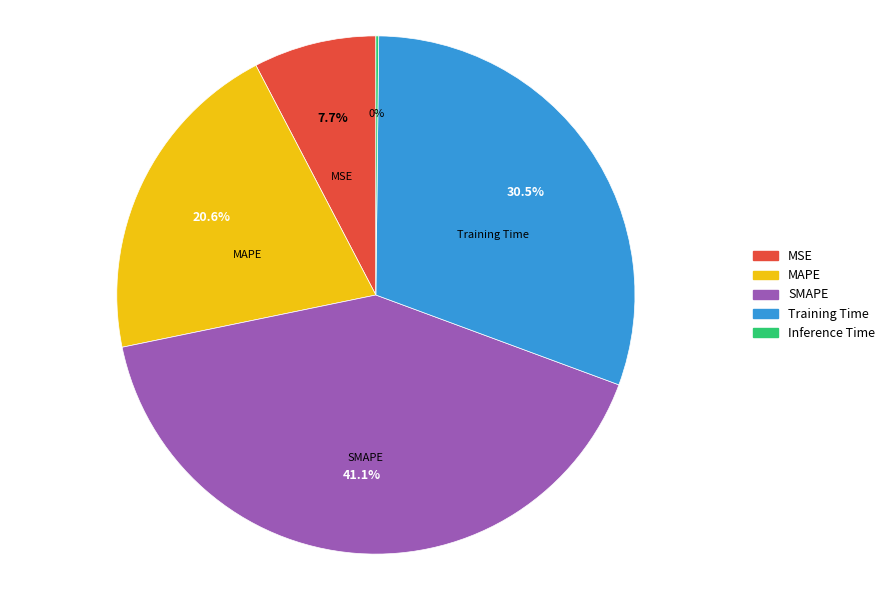

Does Training Time account for over 50% of the chart?

No